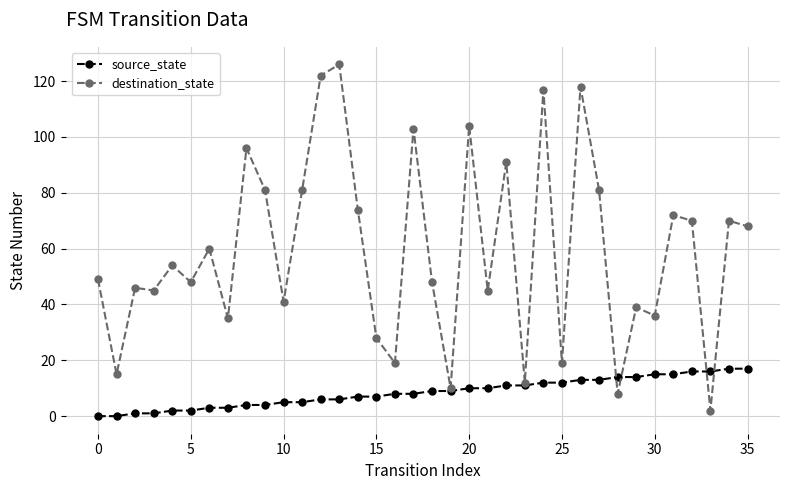

How many data points in destination_state are less than 54?

18